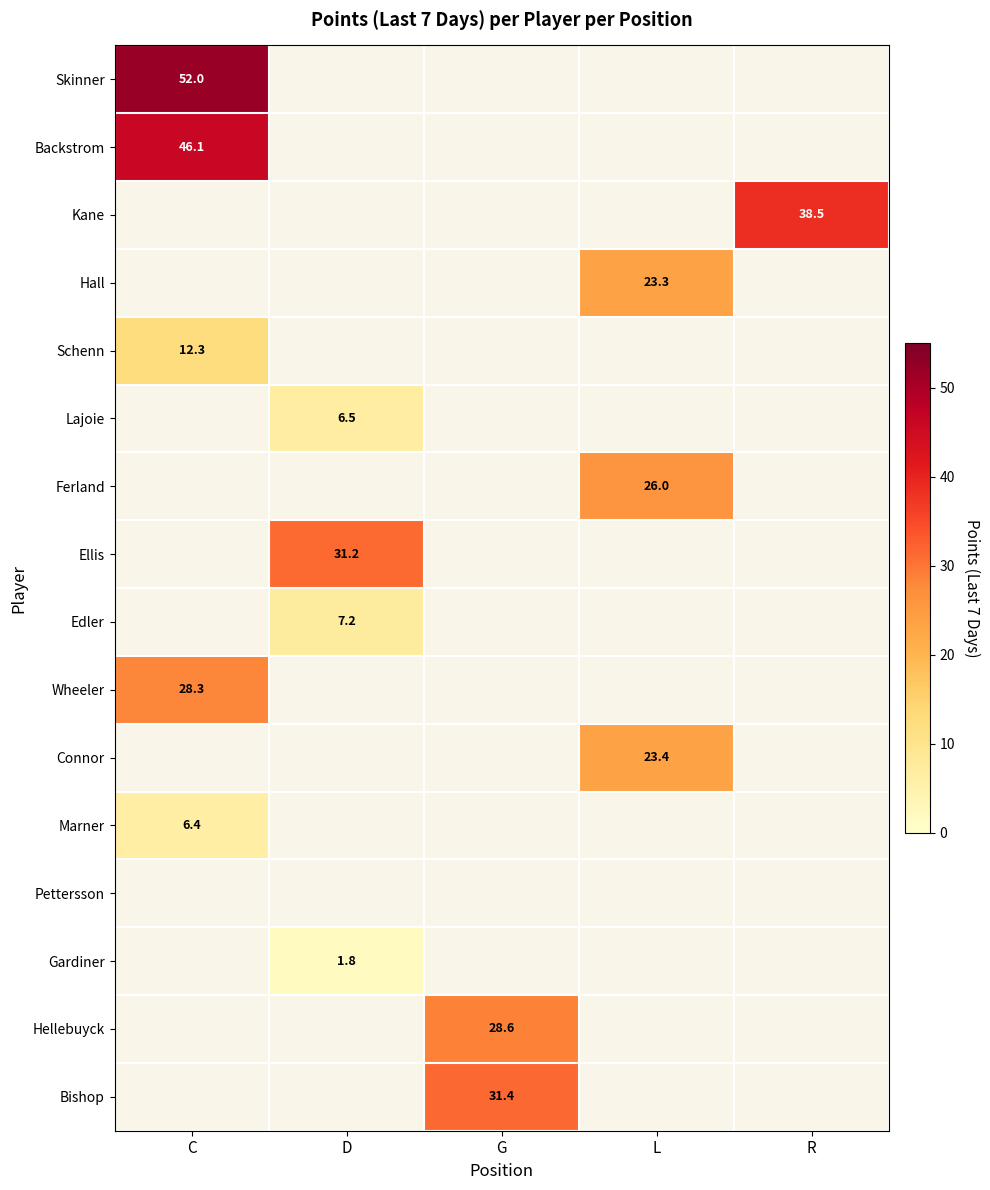

The value of Ferland at L is 26.0. True or false?

True